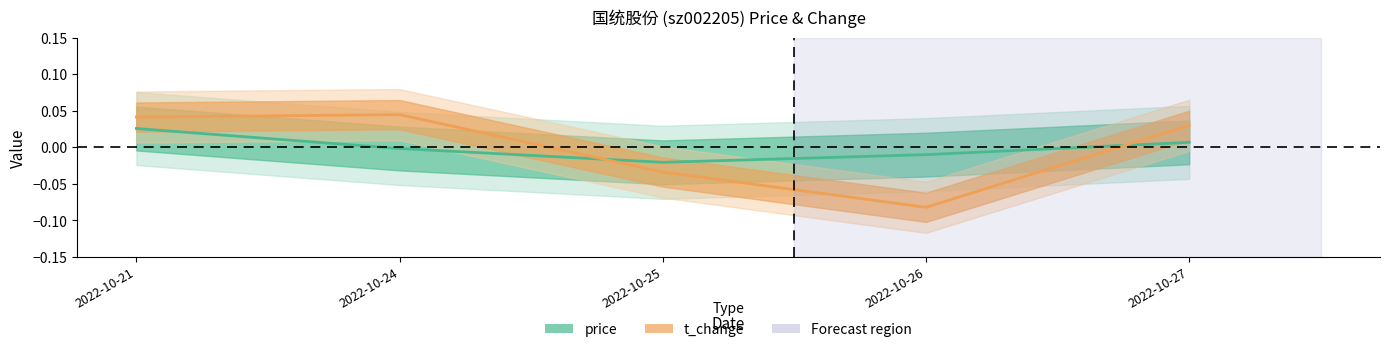

What is the difference between the maximum and minimum values in the t_change series?

0.1